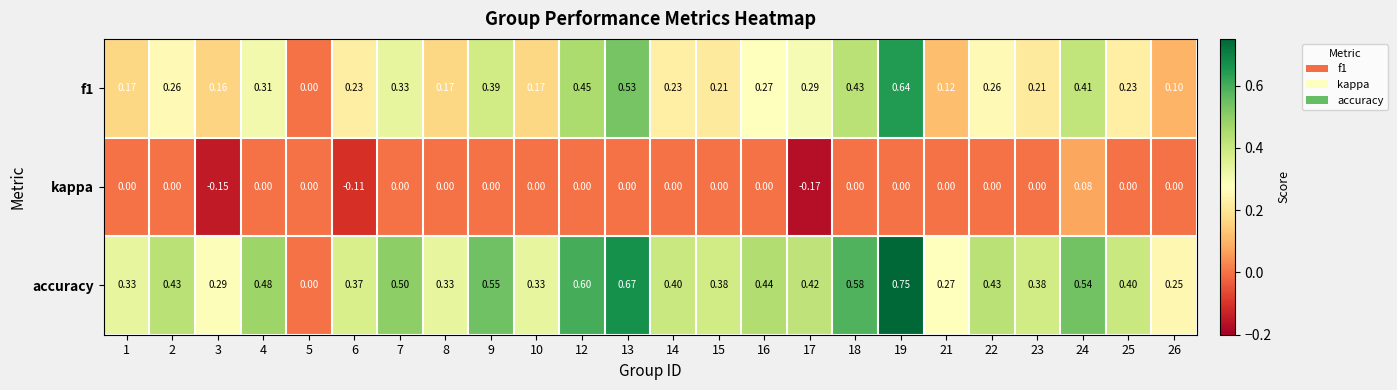

List the series in order of their peak value, highest first.

accuracy, f1, kappa